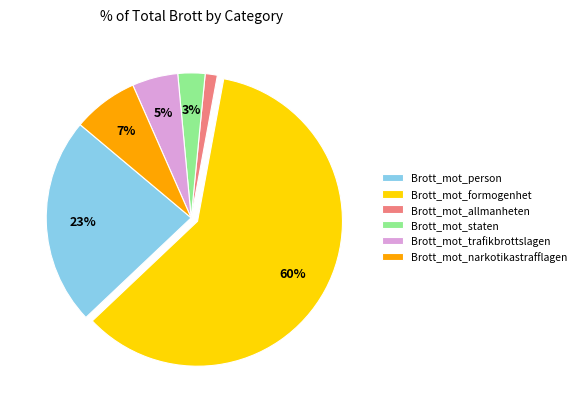

Rank the categories by value from highest to lowest.

Brott_mot_formogenhet, Brott_mot_person, Brott_mot_narkotikastrafflagen, Brott_mot_trafikbrottslagen, Brott_mot_staten, Brott_mot_allmanheten